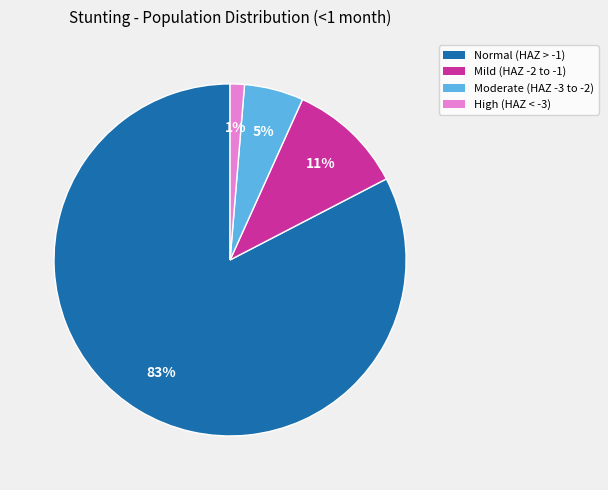

Is there any slice that represents more than half of the pie?

Yes